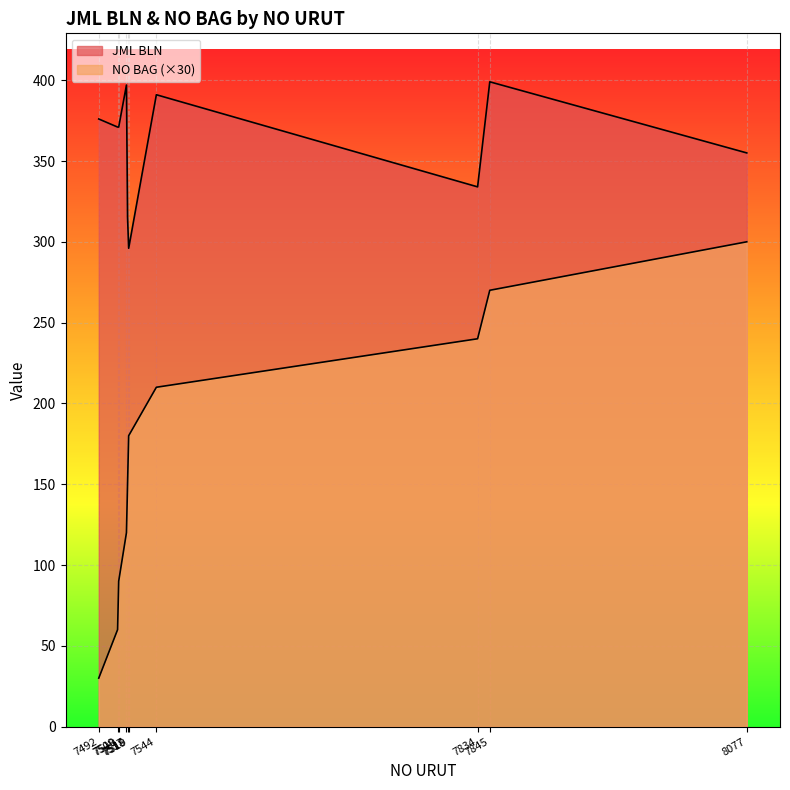

What is the total value across all series at 7517?

517